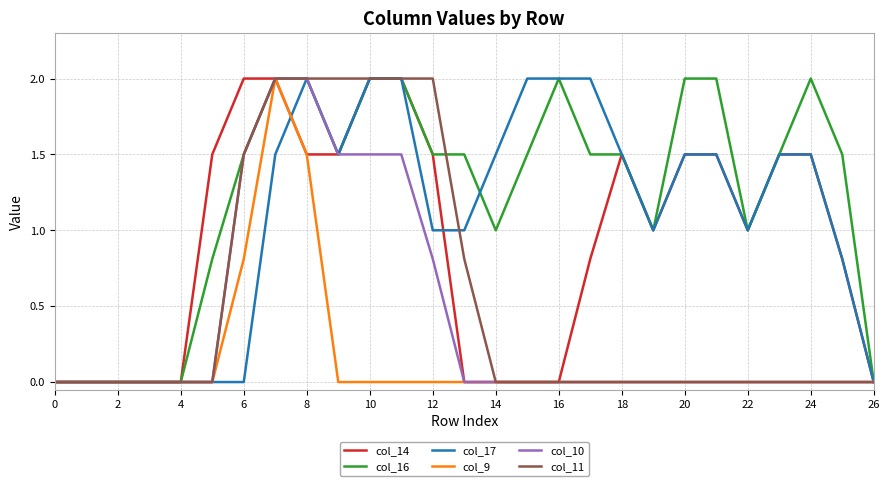

Which series has the largest total across all categories?

col_16